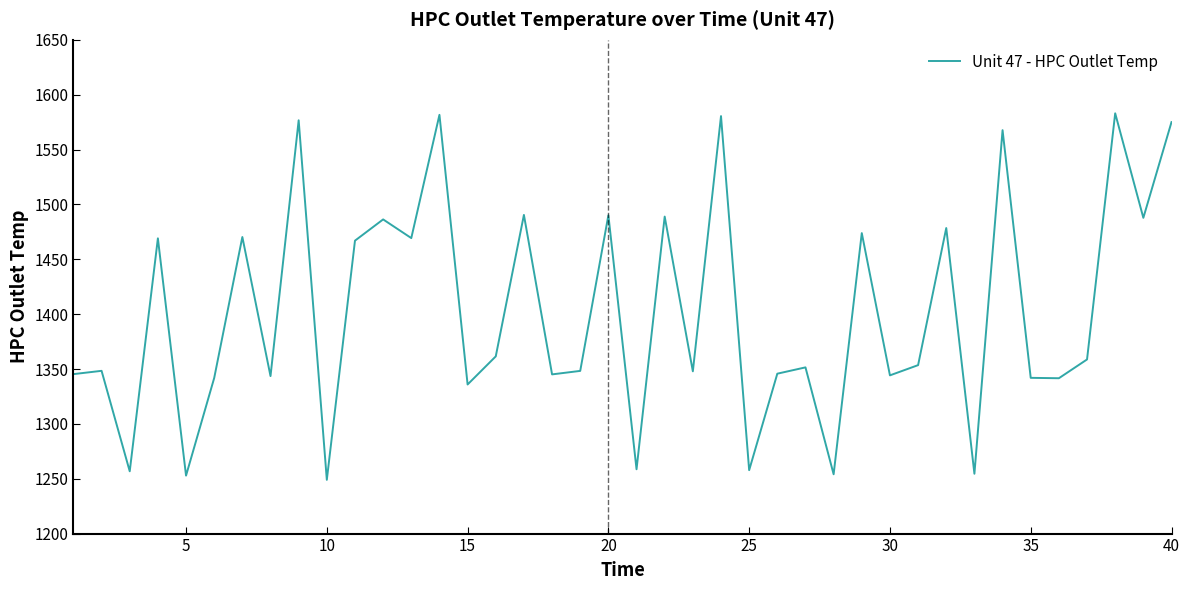

What is the smallest value displayed?

1249.0